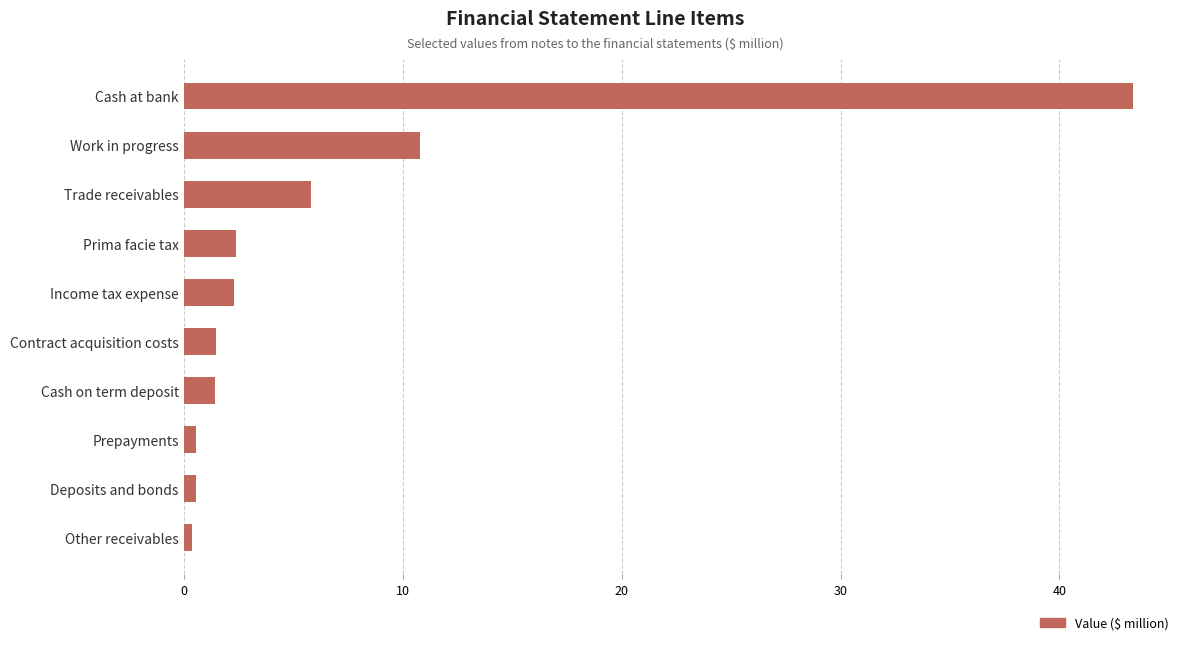

Which category has the highest value across all series?

Cash at bank